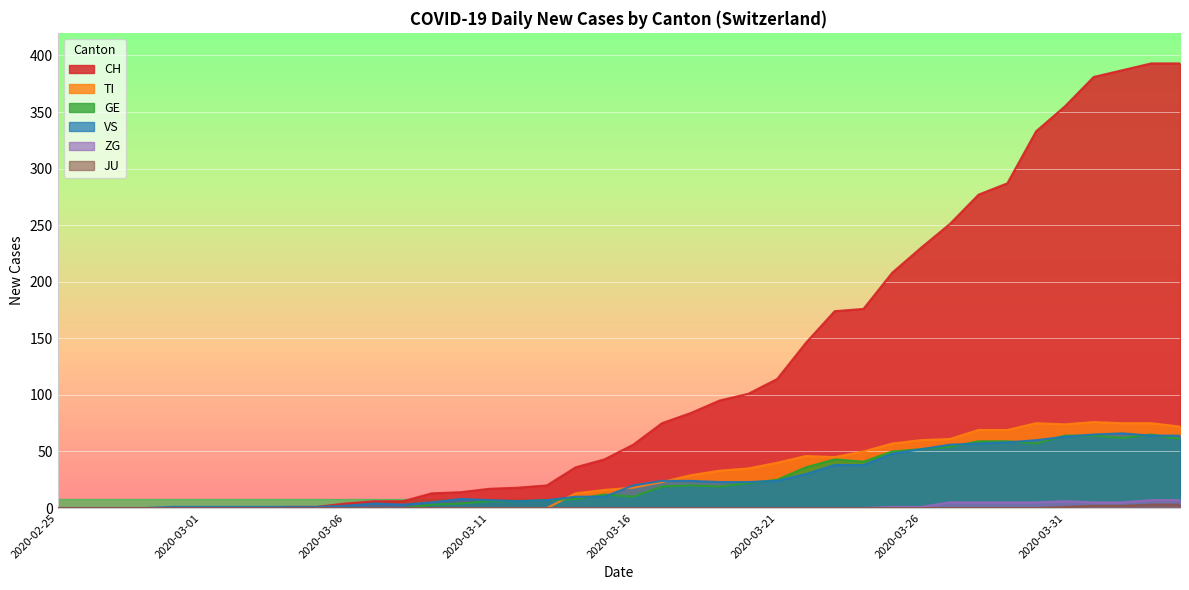

Does the chart display data point markers on the line(s)?

No